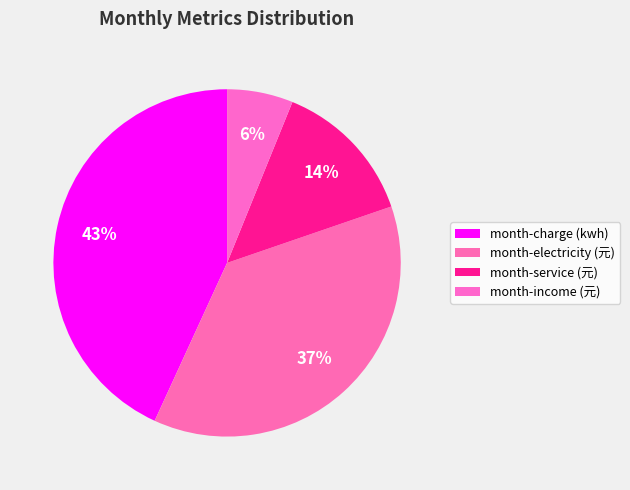

What is the total percentage of month-charge (kwh) and month-electricity (元)?

80.3%